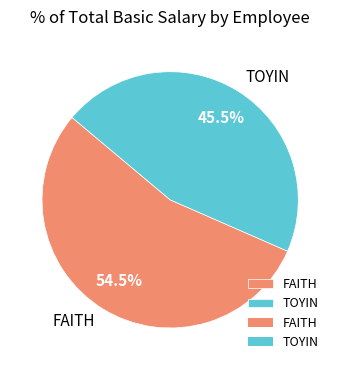

What is the ratio of the value at FAITH to the value at TOYIN?

1.2